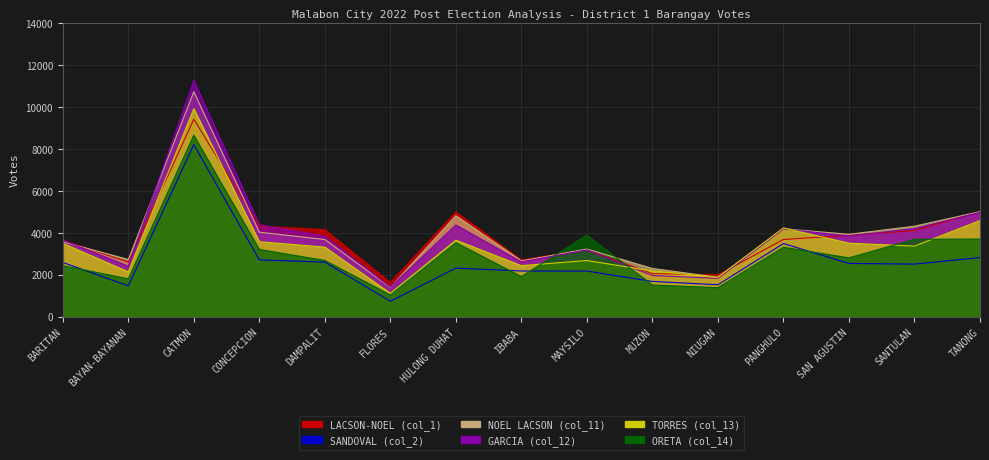

What is the sum of all TORRES (col_13) values?

51976